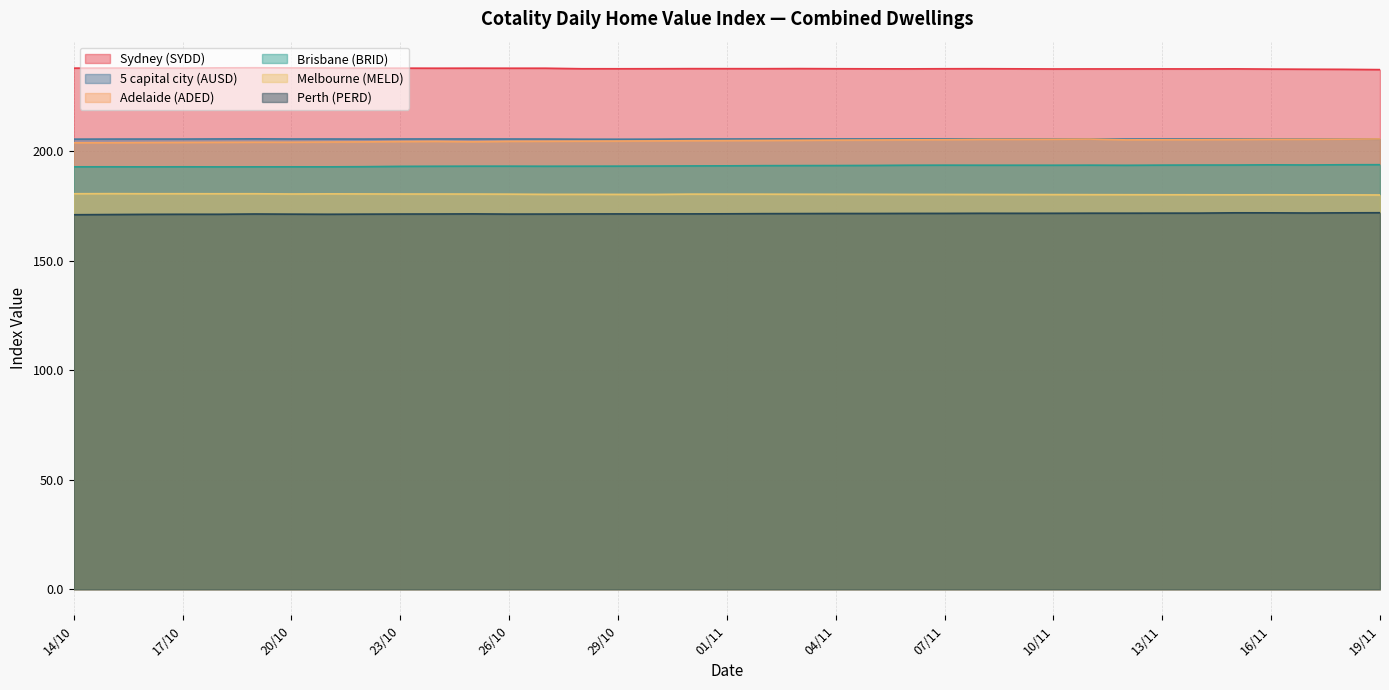

What are all the series names shown in the legend?

Sydney (SYDD), 5 capital city (AUSD), Adelaide (ADED), Brisbane (BRID), Melbourne (MELD), Perth (PERD)